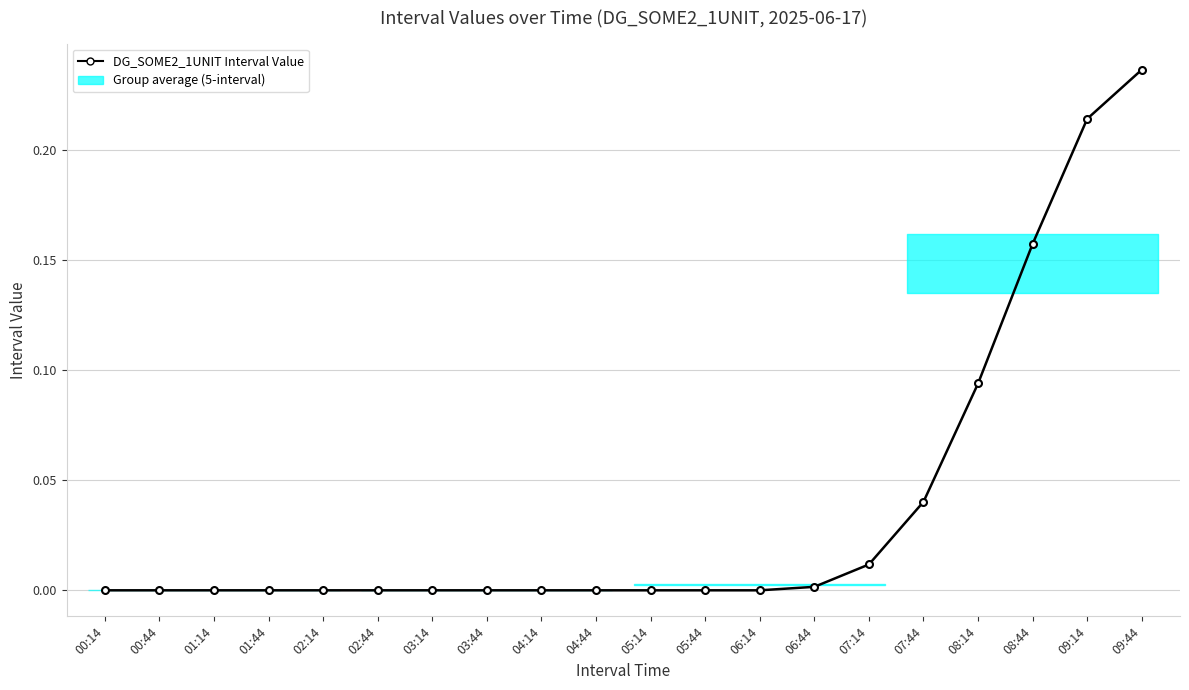

What is the label of the 7th point from the left?

03:14